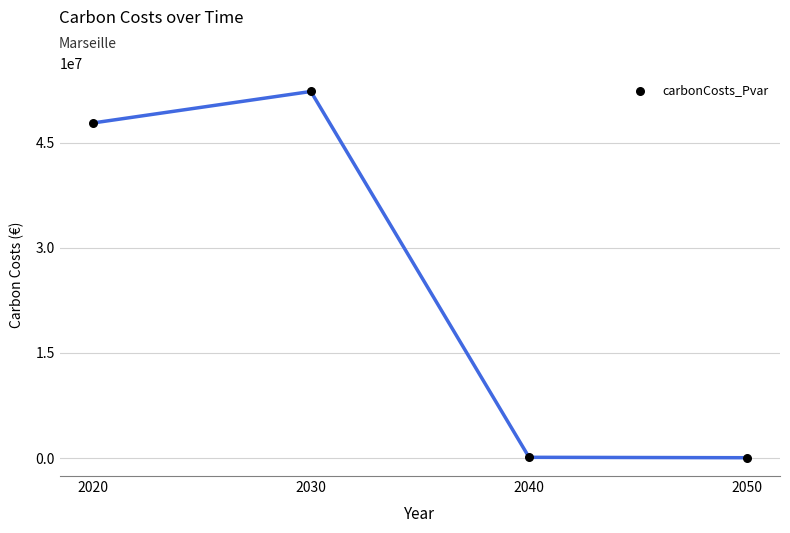

What is the range of X values (max minus min)?

30.0